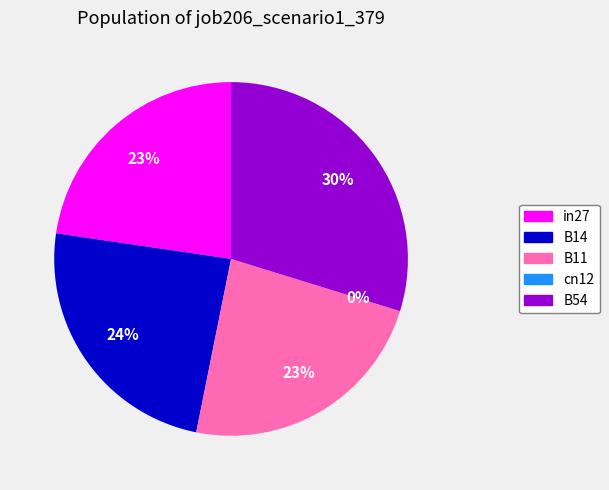

To the nearest percent, what is the average slice percentage?

20%